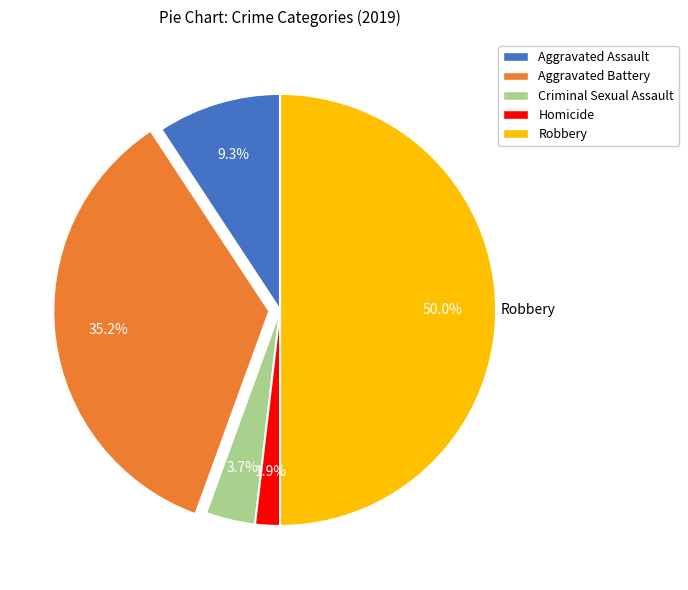

Does Aggravated Battery account for over 50% of the chart?

No